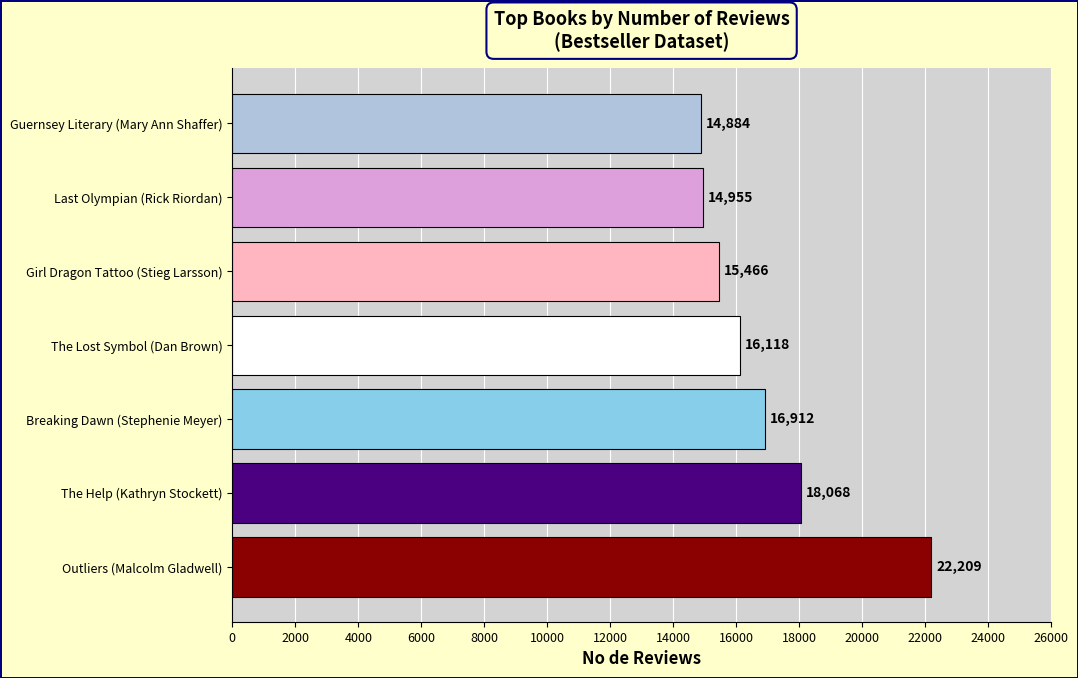

List the labels in order of value, largest first.

Outliers (Malcolm Gladwell), The Help (Kathryn Stockett), Breaking Dawn (Stephenie Meyer), The Lost Symbol (Dan Brown), Girl Dragon Tattoo (Stieg Larsson), Last Olympian (Rick Riordan), Guernsey Literary (Mary Ann Shaffer)